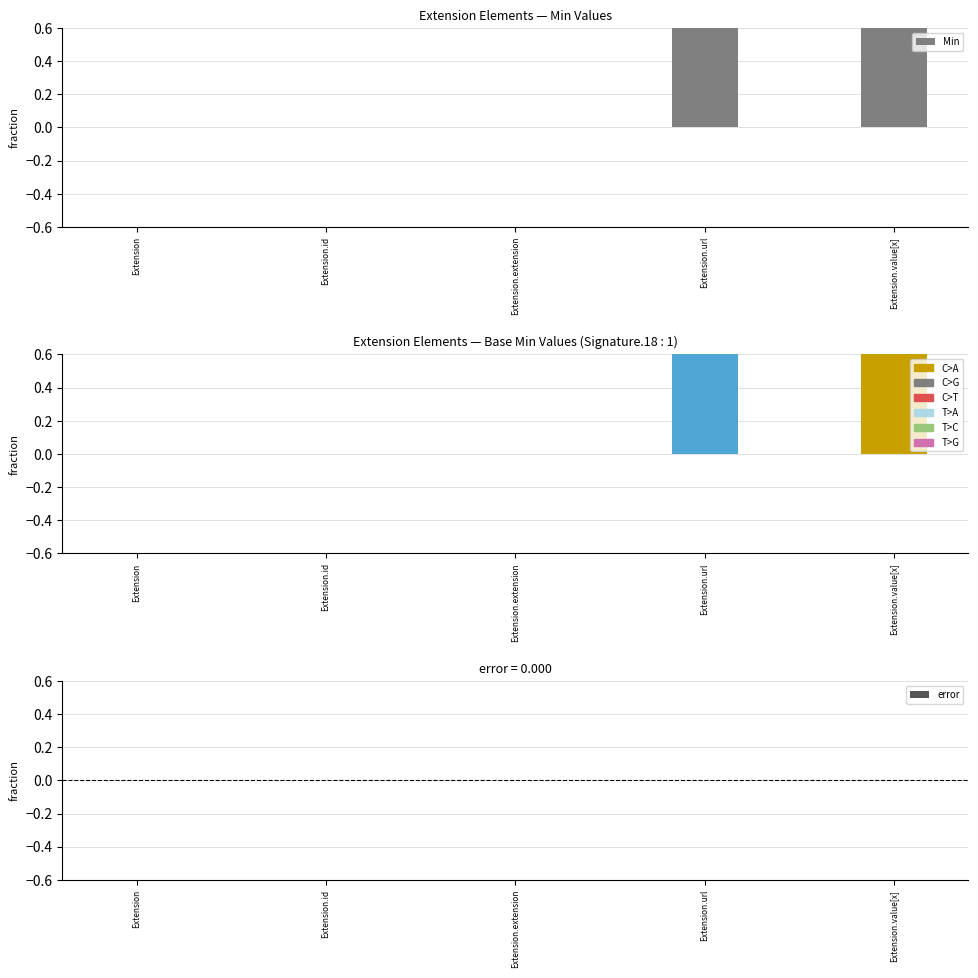

Which has a higher value, Extension.url or Extension?

Extension.url